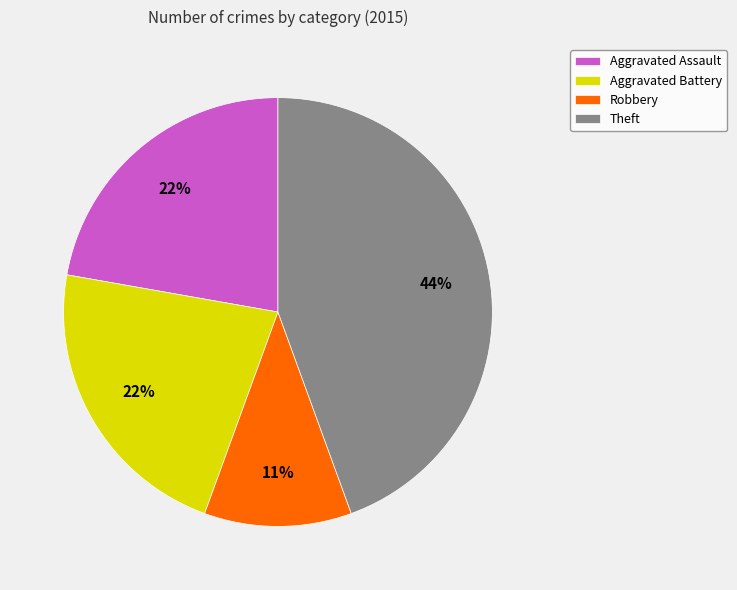

The Aggravated Battery slice represents 30% of the pie. True or false?

False